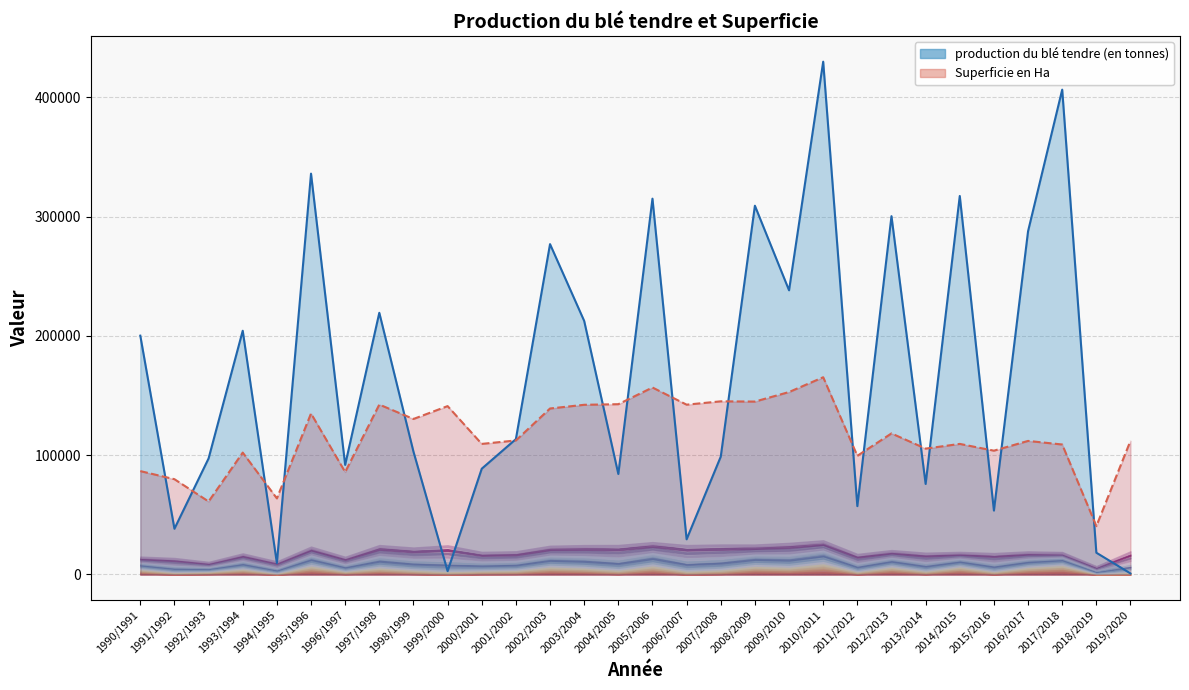

Where is the first local maximum for production du blé tendre (en tonnes)?

1993/1994